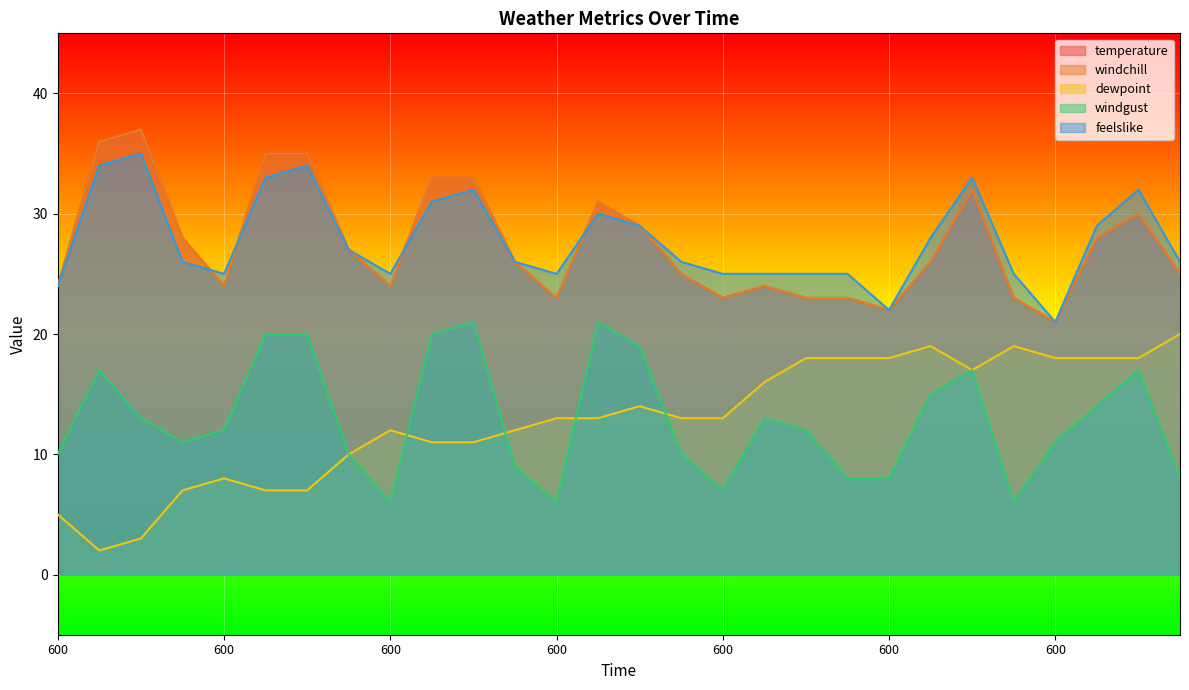

The value of temperature at 600 is 23. True or false?

True